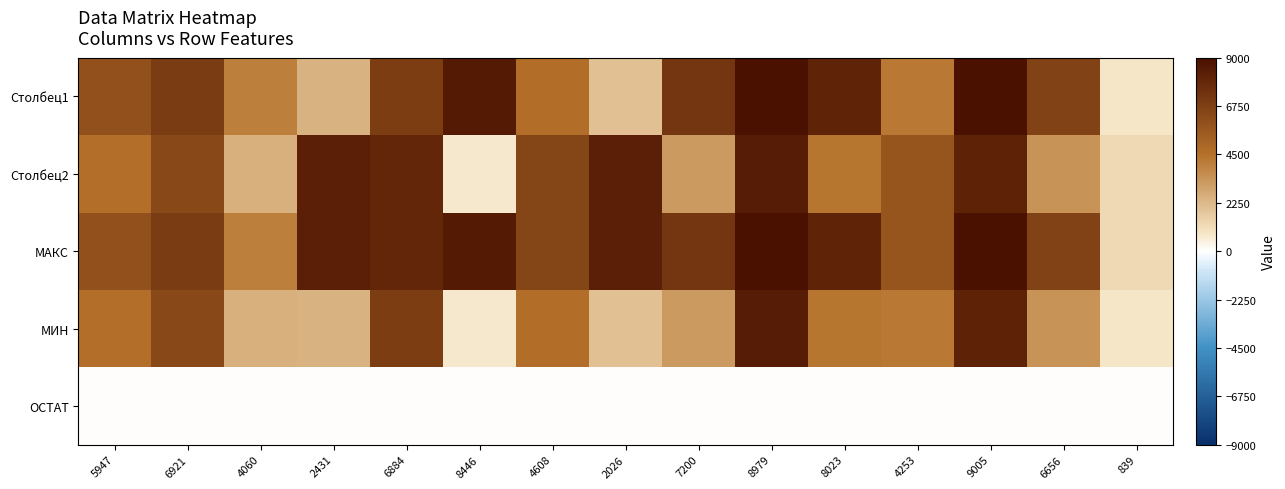

Reading left to right, list all the values displayed in this chart.

Столбец1: 5947=5947	6921=6921	4060=4060	2431=2431	6884=6884	8446=8446	4608=4608	2026=2026	7200=7200	8979=8979	8023=8023	4253=4253	9005=9005	6656=6656	839=839
Столбец2: 5947=4558	6921=6398	4060=2465	2431=8270	6884=7944	8446=732	4608=6532	2026=8230	7200=3174	8979=8413	8023=4321	4253=5707	9005=8097	6656=3375	839=1213
МАКС: 5947=5947	6921=6921	4060=4060	2431=8270	6884=7944	8446=8446	4608=6532	2026=8230	7200=7200	8979=8979	8023=8023	4253=5707	9005=9005	6656=6656	839=1213
МИН: 5947=4558	6921=6398	4060=2465	2431=2431	6884=6884	8446=732	4608=4608	2026=2026	7200=3174	8979=8413	8023=4321	4253=4253	9005=8097	6656=3375	839=839
ОСТАТ: 5947=0	6921=0	4060=1	2431=1	6884=0	8446=0	4608=0	2026=0	7200=0	8979=1	8023=1	4253=1	9005=1	6656=1	839=1